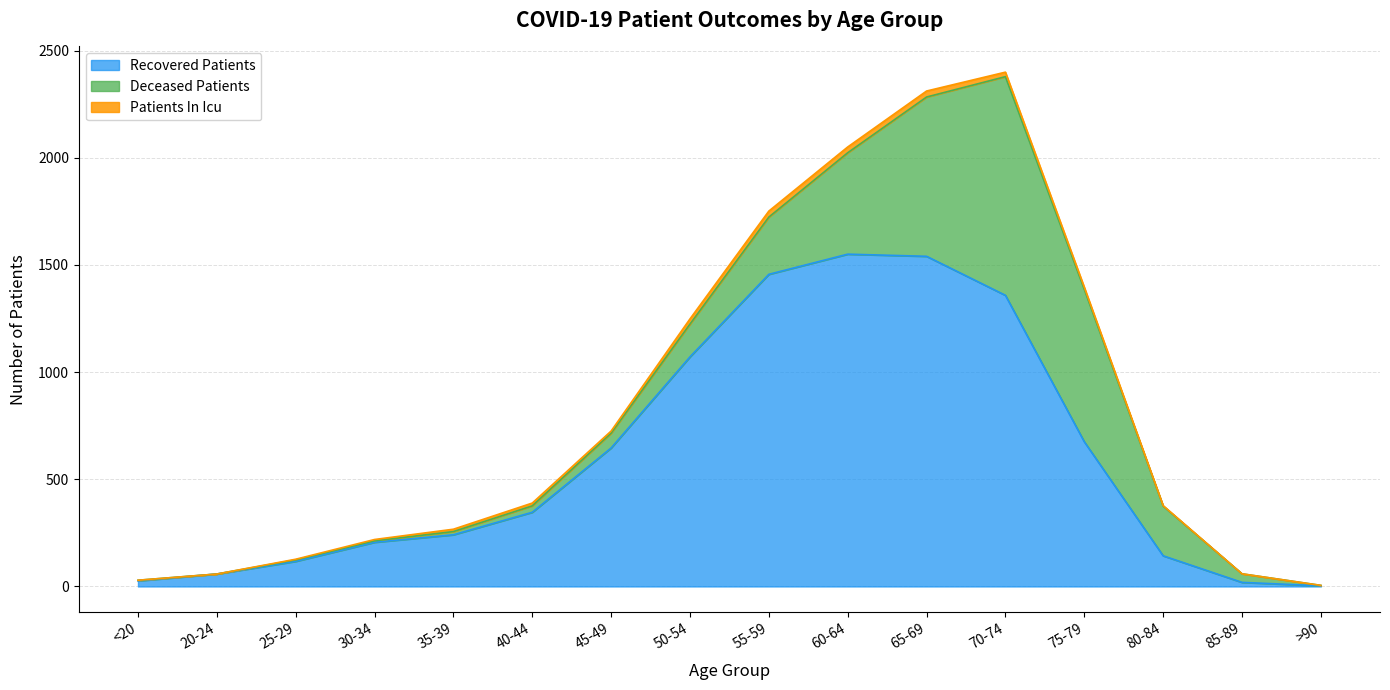

Between 85-89 and 60-64, which is larger?

60-64